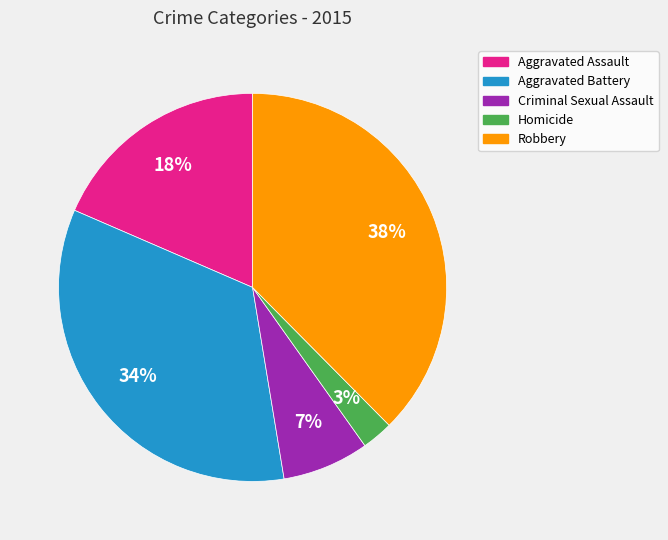

Count the number of slices in the pie.

5